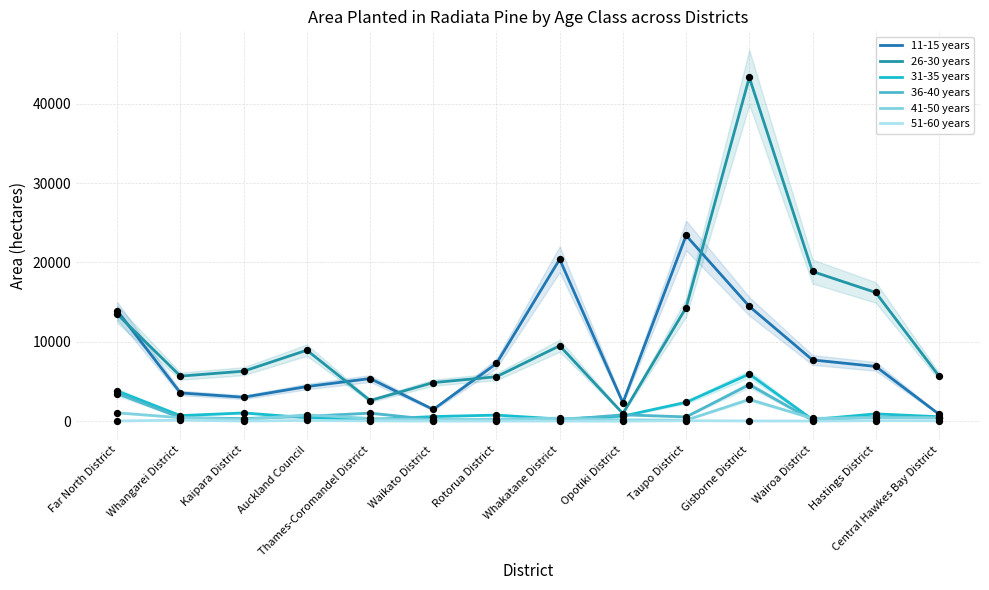

Which series has the largest total across all categories?

26-30 years